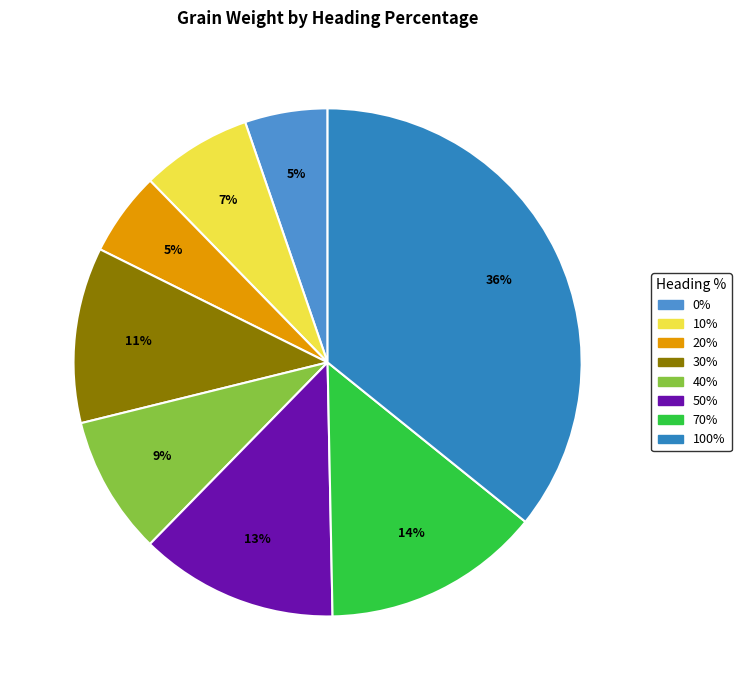

How many slices are in this pie chart?

8